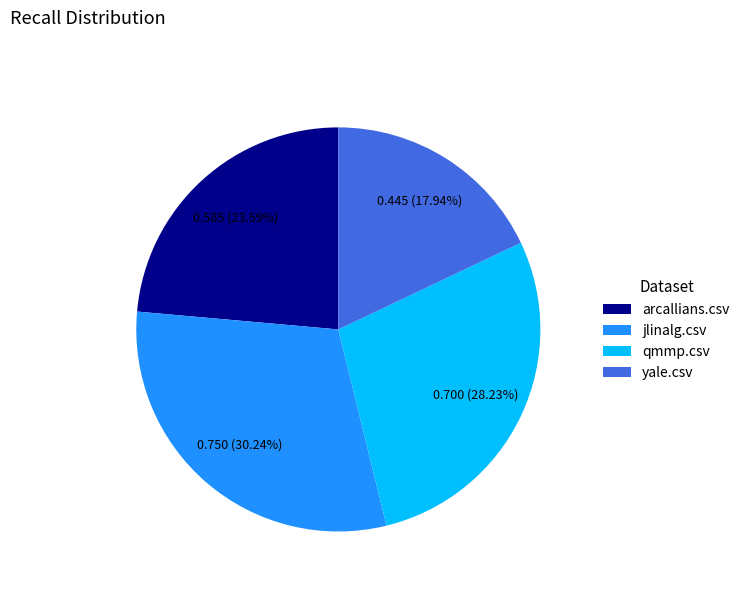

To the nearest percent, what is the average slice percentage?

25%